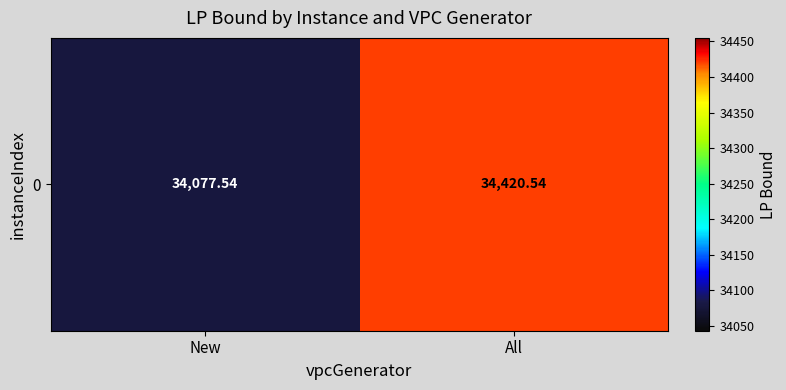

Rank the categories by value from highest to lowest.

All, New